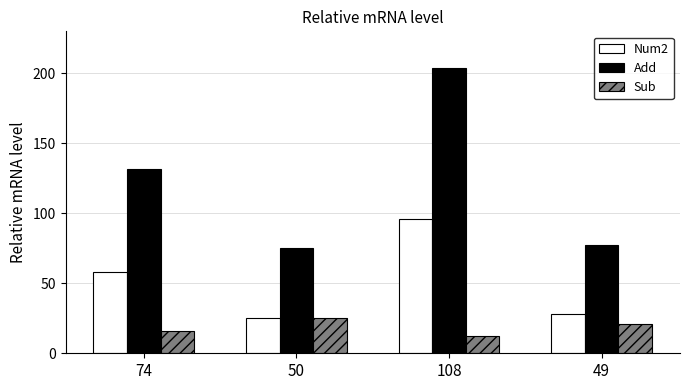

Is the value of Num2 at 50 greater than the value of Add at 50?

No